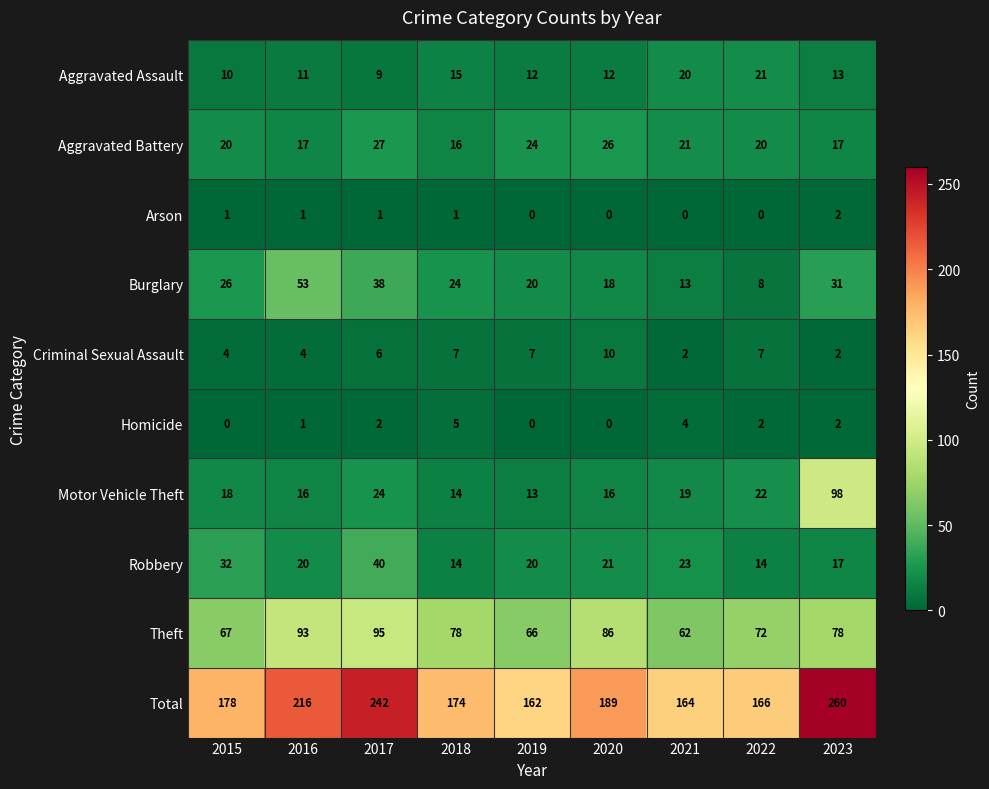

Rank the series by their maximum value, from lowest to highest.

Arson, Homicide, Criminal Sexual Assault, Aggravated Assault, Aggravated Battery, Robbery, Burglary, Theft, Motor Vehicle Theft, Total